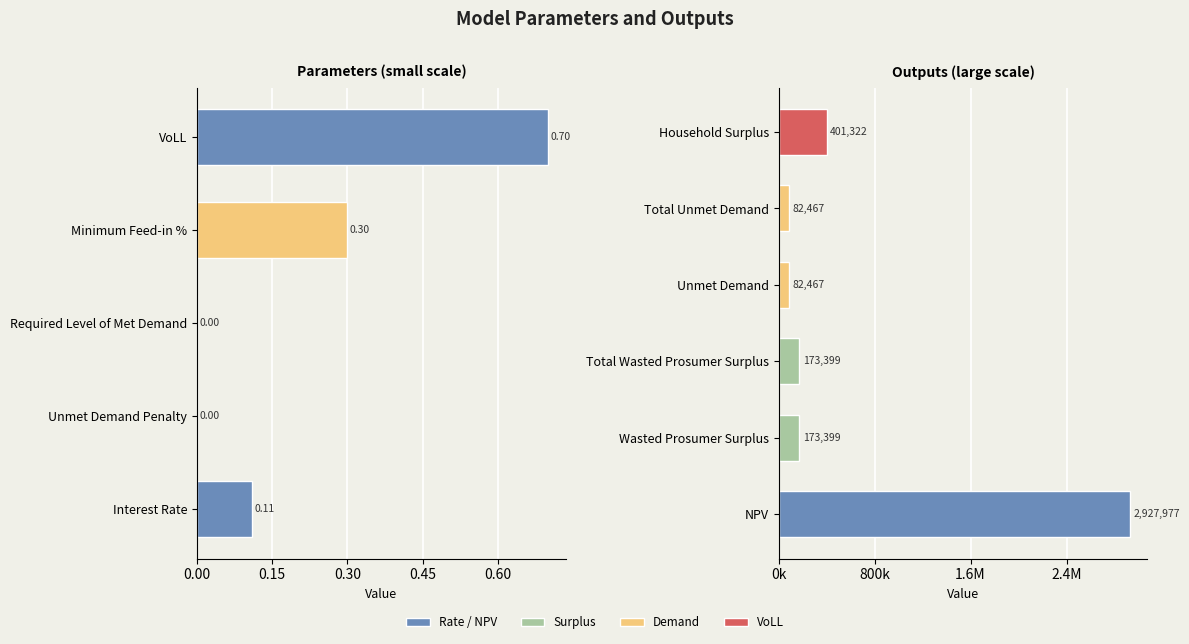

At which category does the chart reach its minimum across all series?

Unmet Demand Penalty